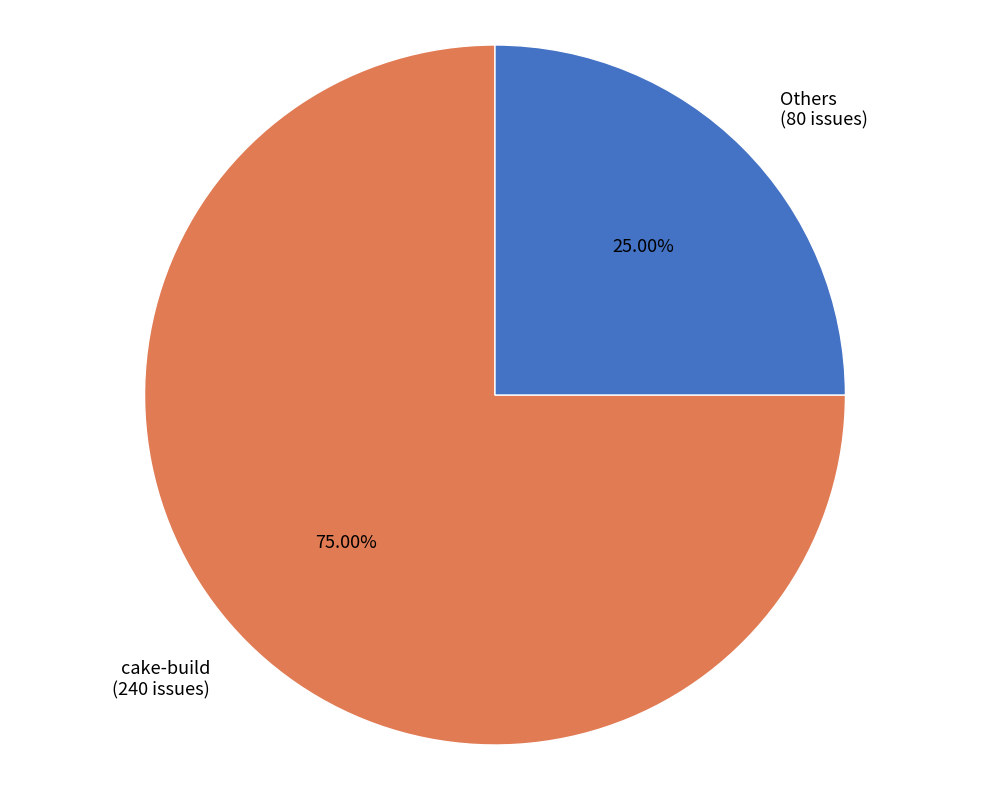

Approximately how many times larger is the value at Others (80 issues) compared to cake-build (240 issues)?

0.3